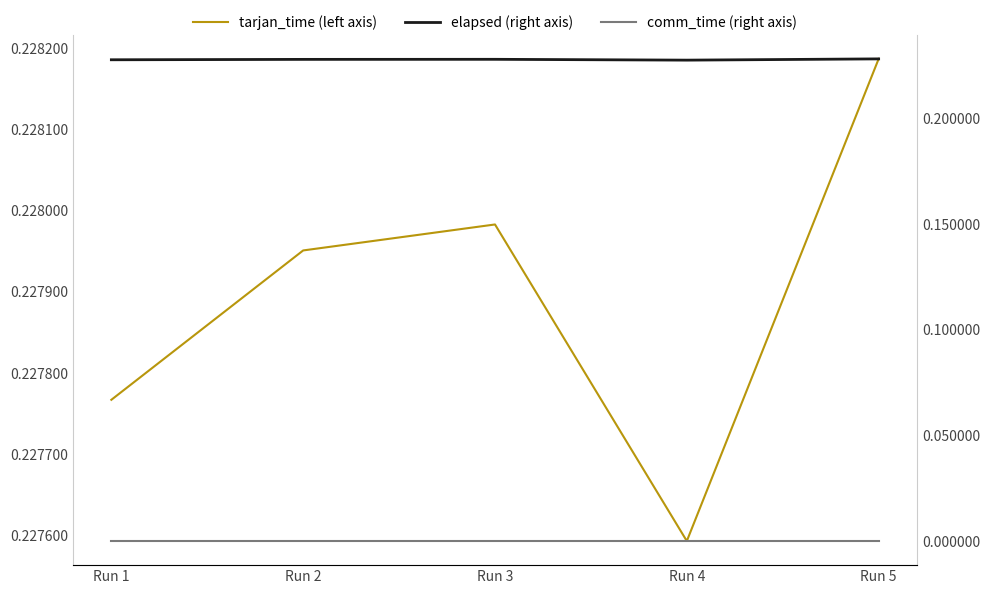

Does the chart have visible grid lines?

No